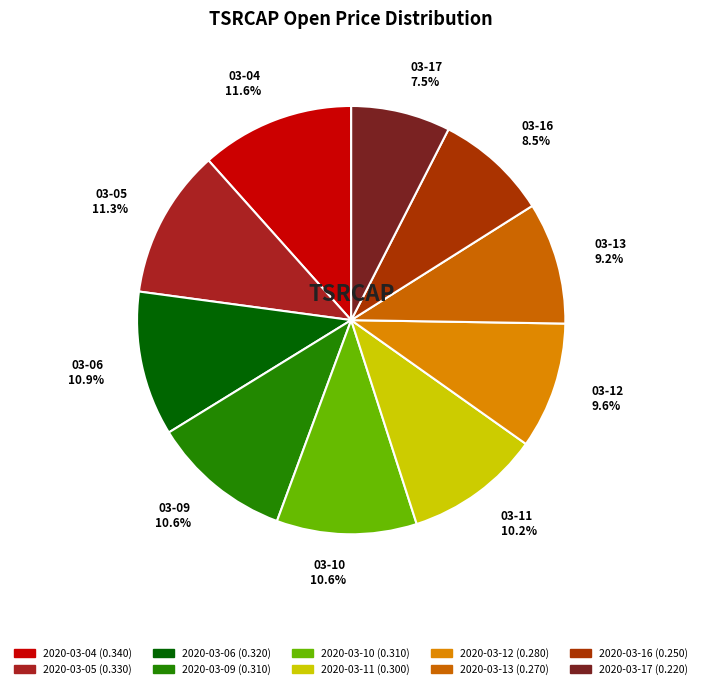

To the nearest percent, what percentage of the pie is 2020-03-04?

12%